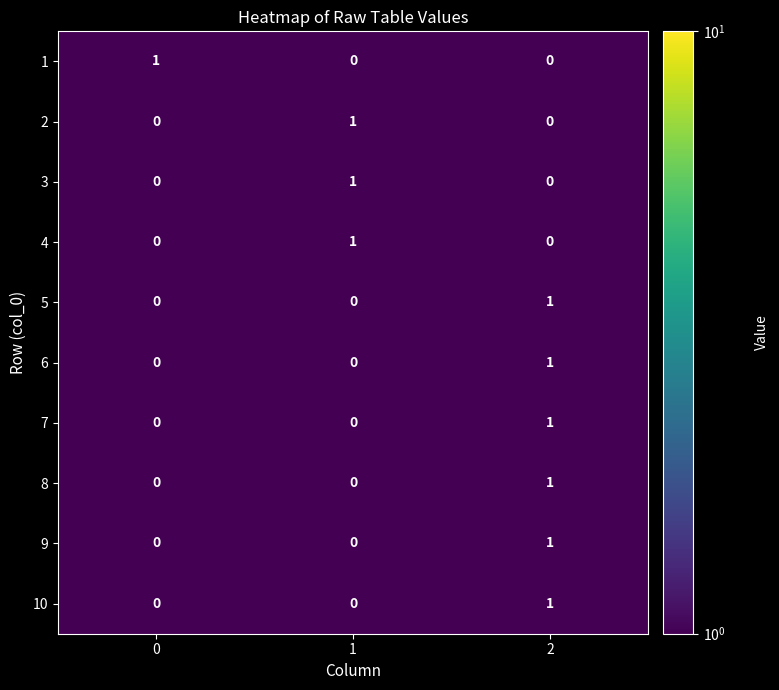

Count the 9 values in the range 0 to 1.

3